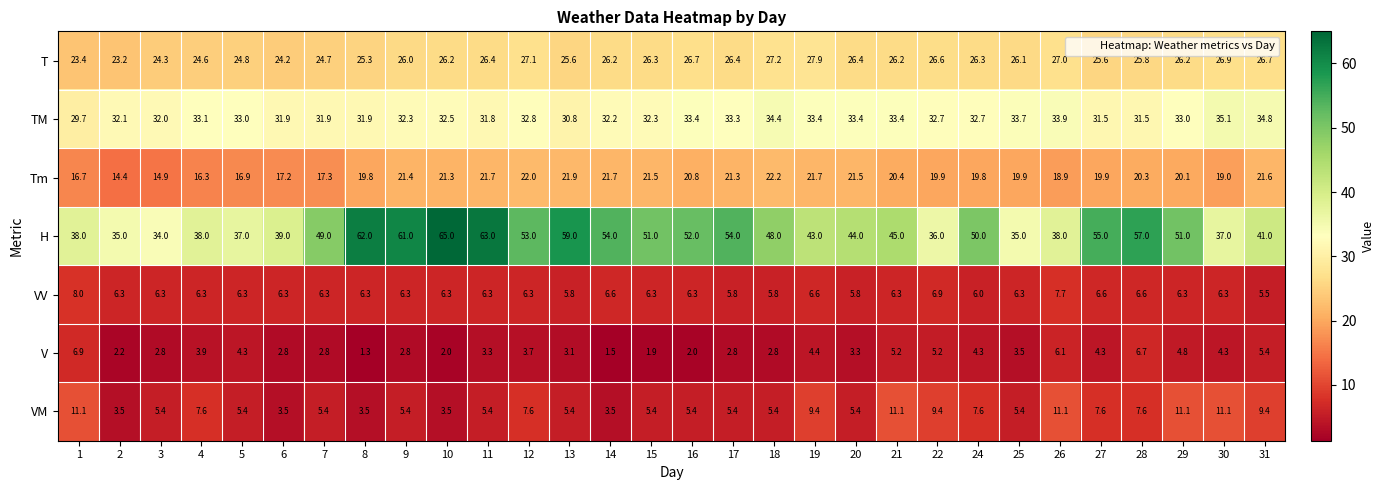

List the series in order of their peak value, lowest first.

V, VV, VM, Tm, T, TM, H